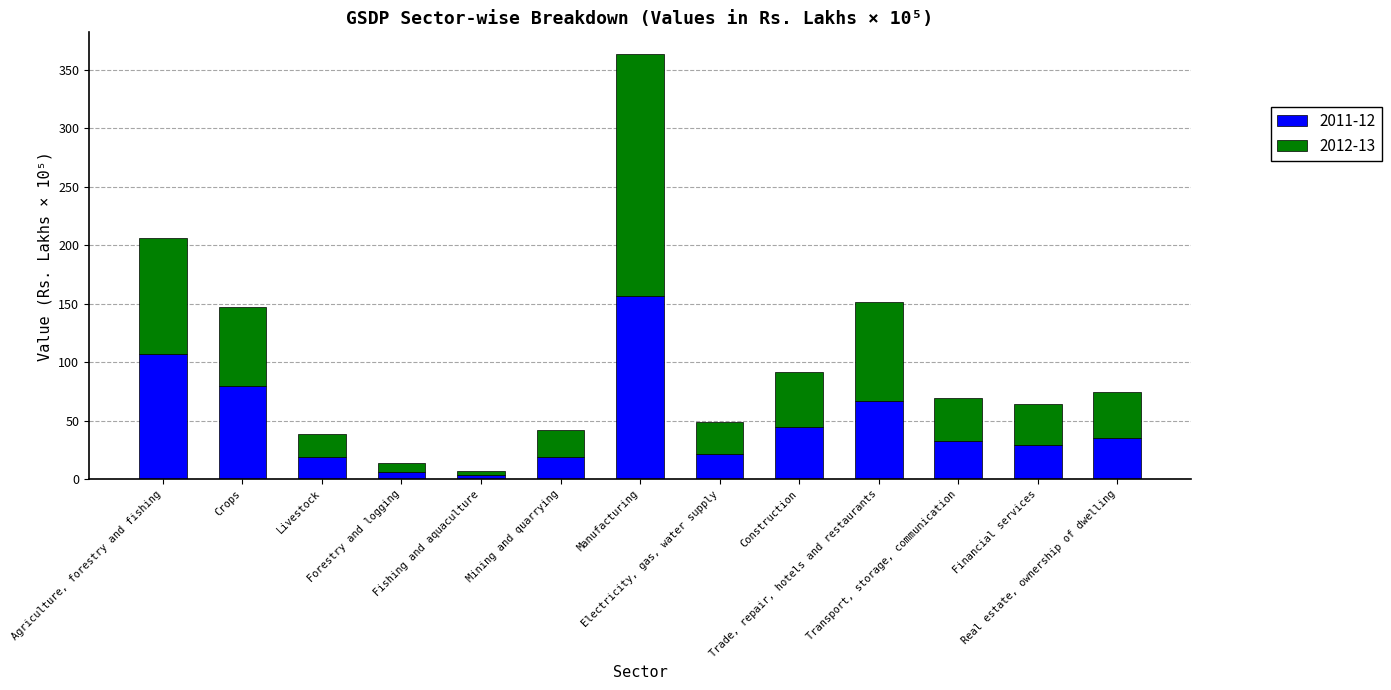

What is the average value of the 2011-12 series?

47.7